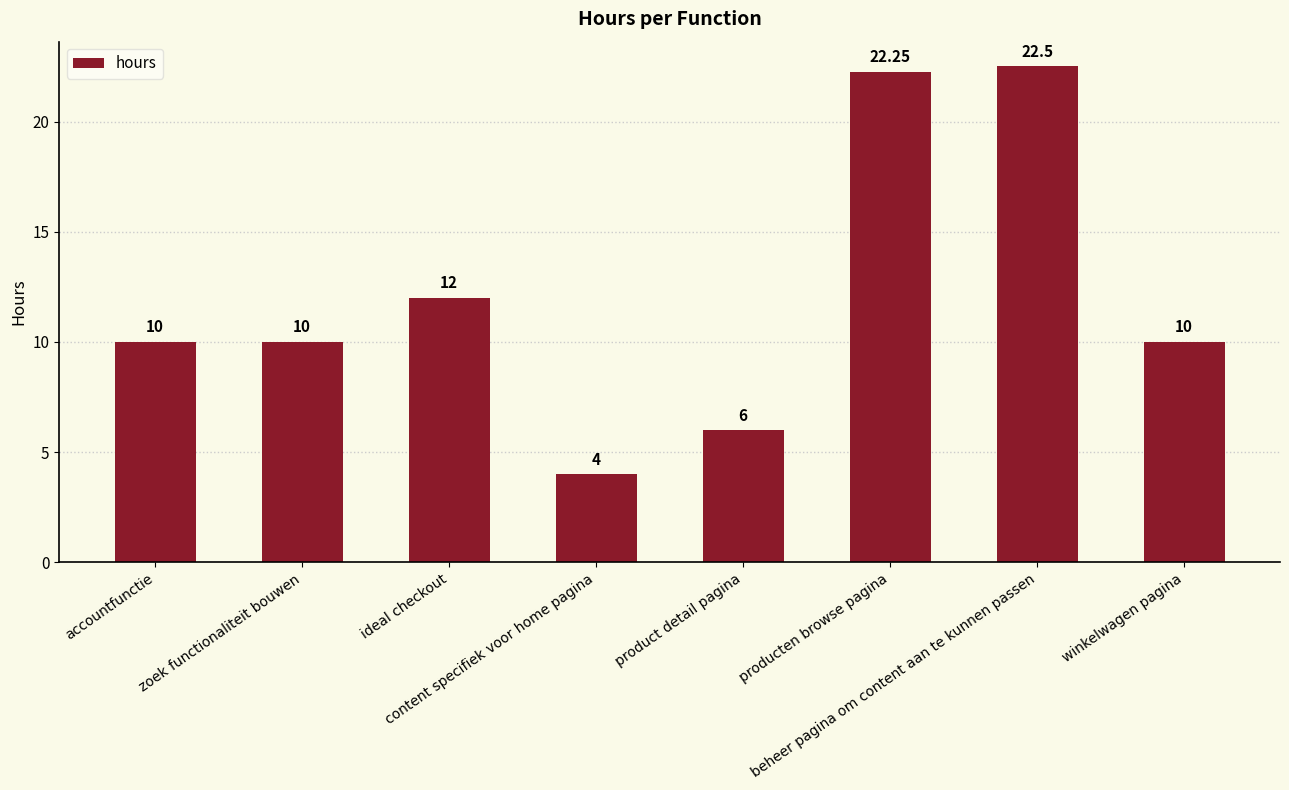

Reading right to left, transcribe all the data shown in this chart.

winkelwagen pagina=10.0	beheer pagina om content aan te kunnen passen=22.5	producten browse pagina=22.2	product detail pagina=6.0	content specifiek voor home pagina=4.0	ideal checkout=12.0	zoek functionaliteit bouwen=10.0	accountfunctie=10.0